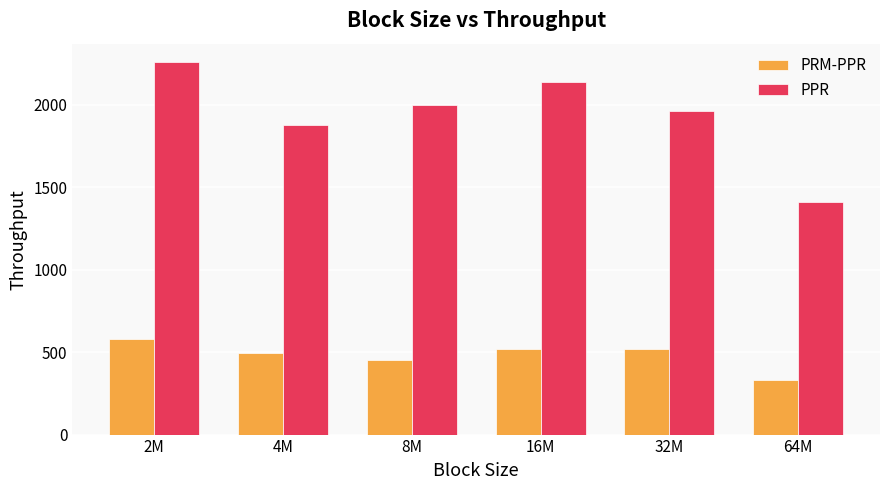

Is it true that PRM-PPR equals 300.0 at 16M?

False